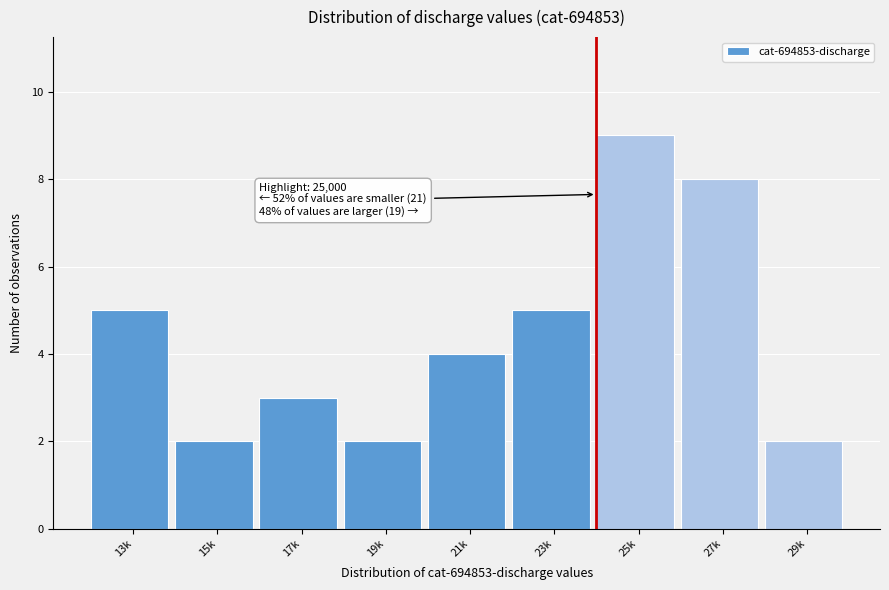

Reading left to right, what are all the values shown in this chart?

5	2	3	2	4	5	9	8	2